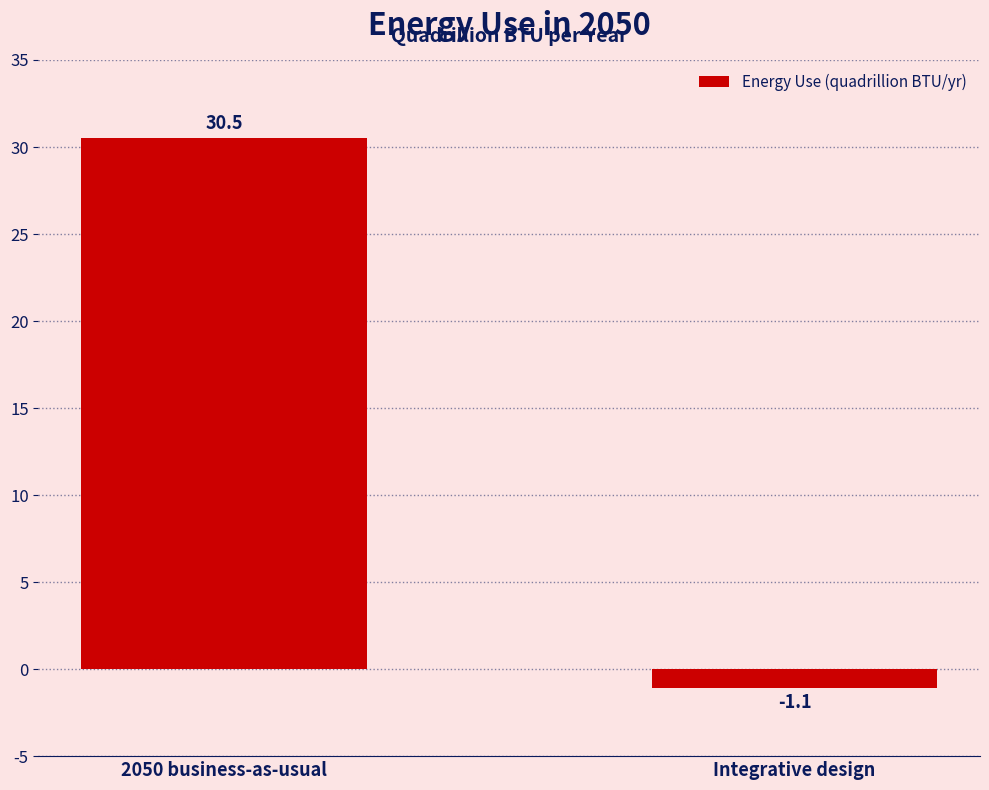

What is the sum of the values at 2050 business-as-usual and Integrative design?

29.4